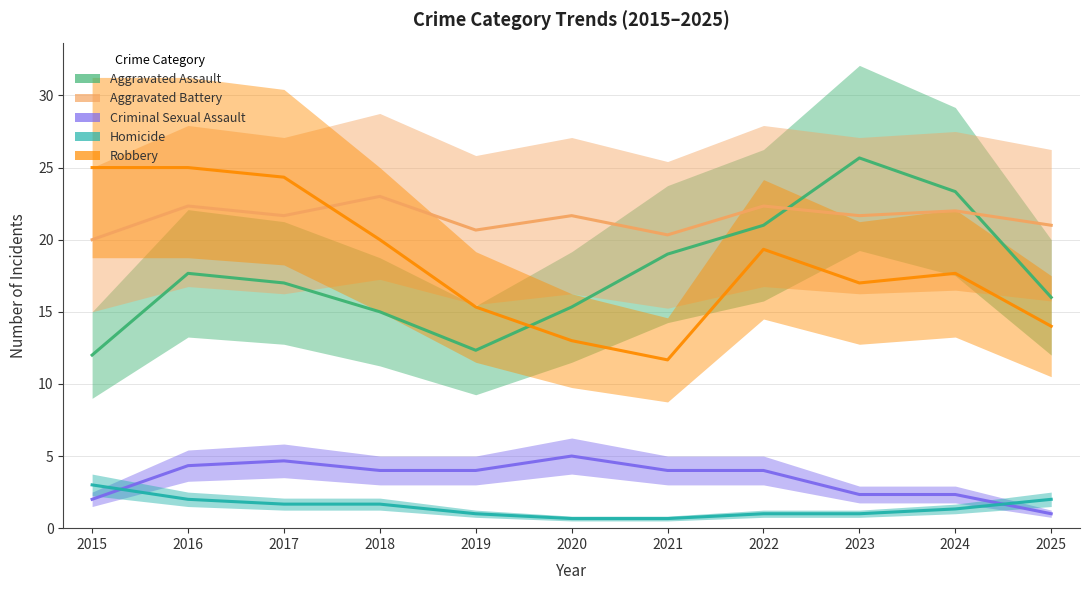

Where is the first local maximum for Robbery?

2022